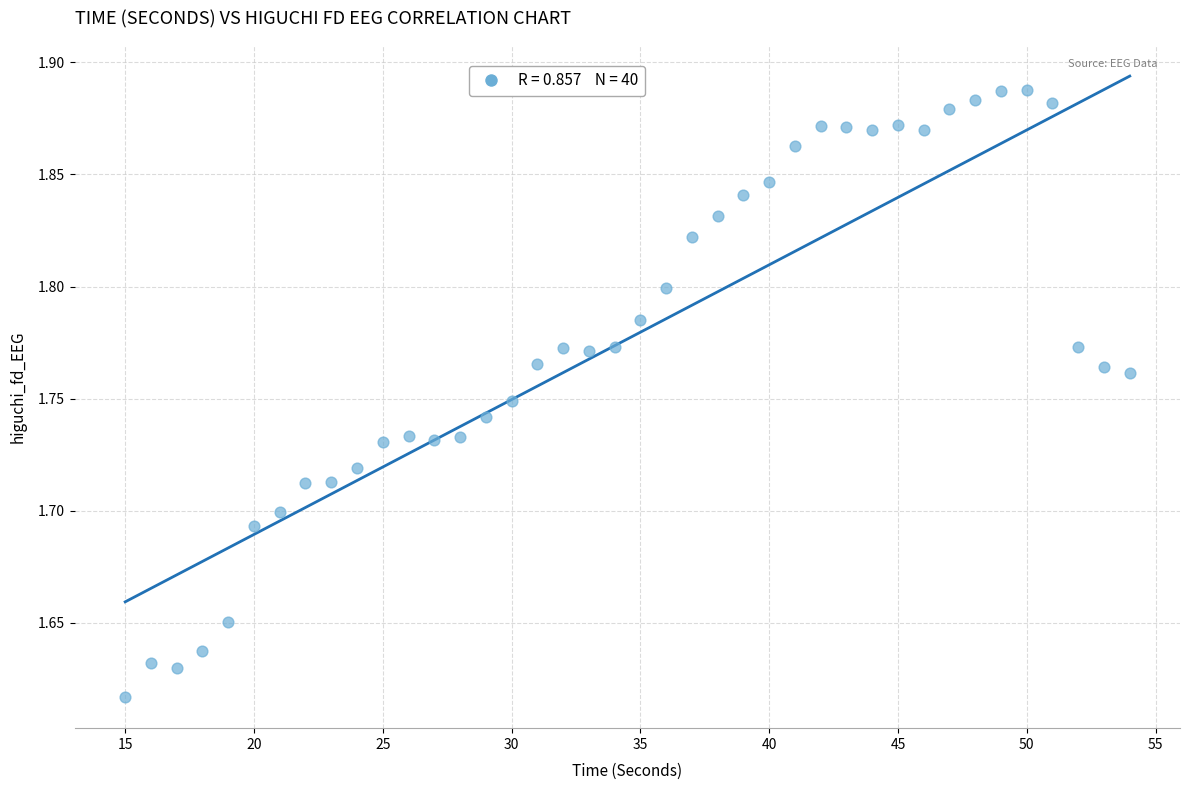

What is the range of Y values (max minus min)?

0.3